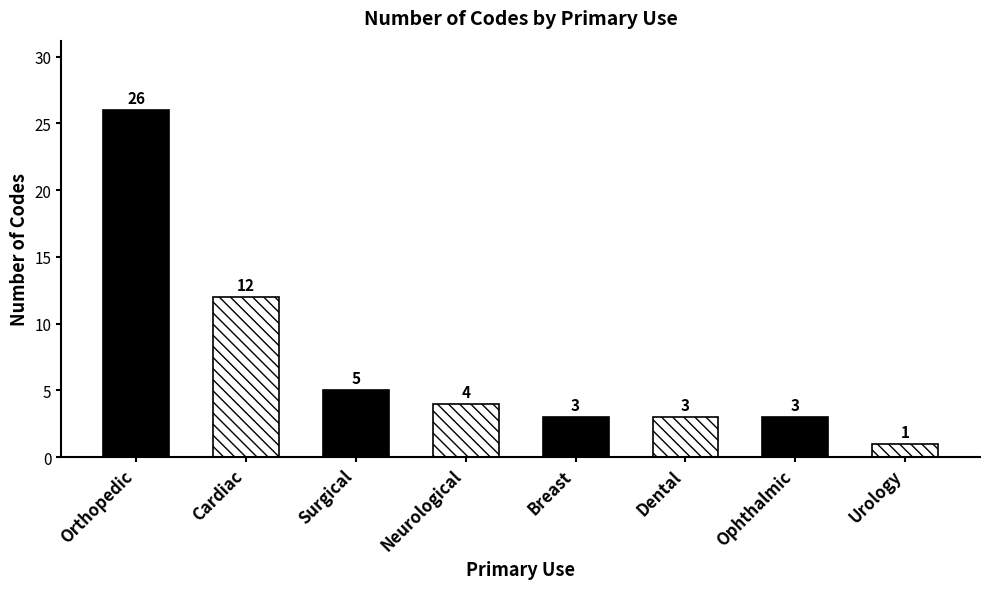

What is the sum of all values?

57